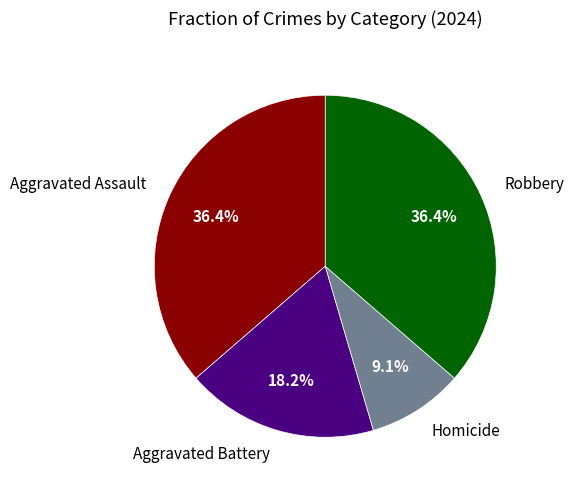

Does any single category account for the majority?

No